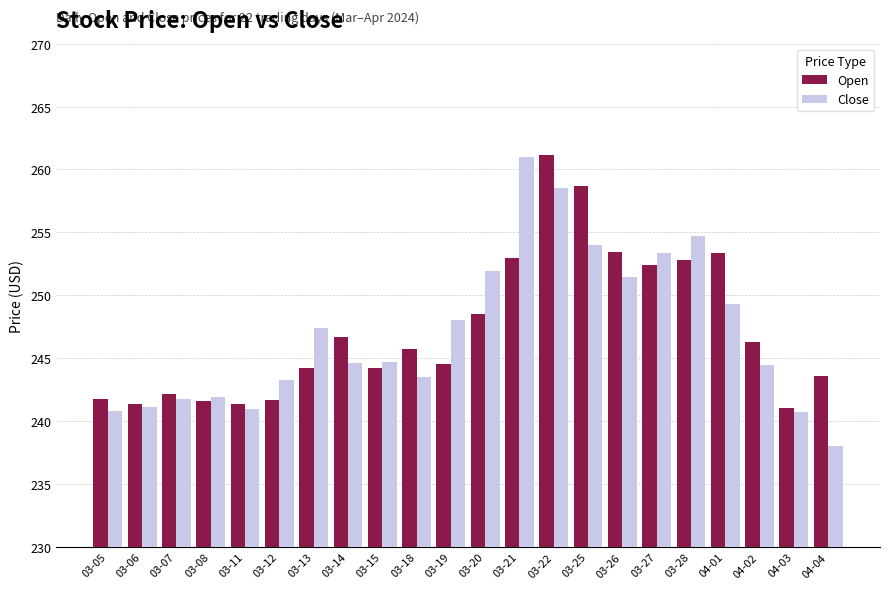

Between 03-11 and 03-22, which series saw the biggest shift?

Open